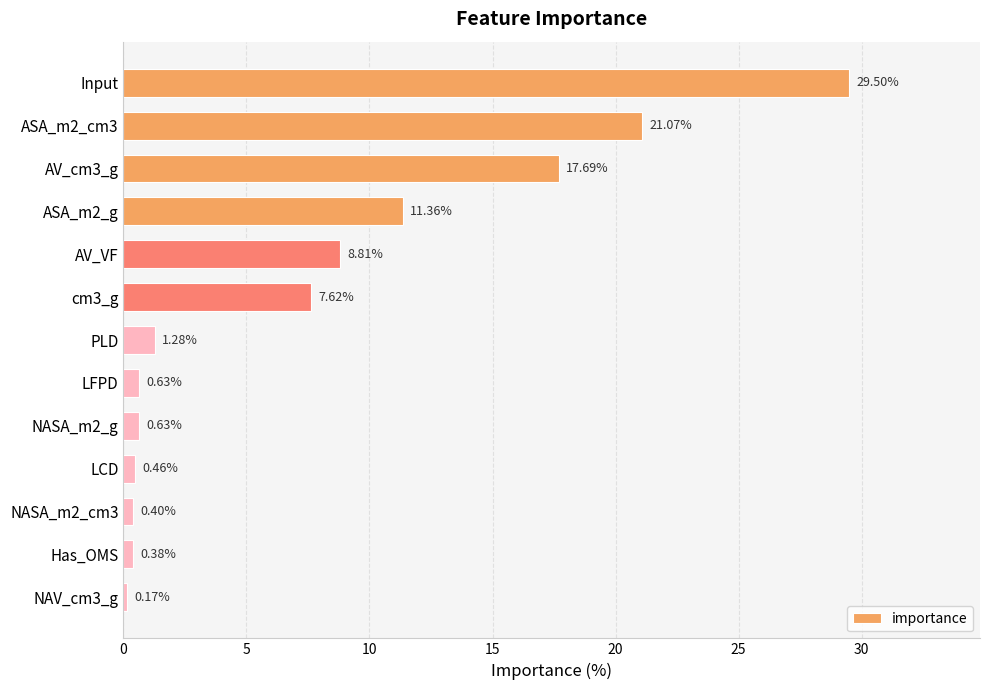

Which has a higher value, AV_cm3_g or ASA_m2_cm3?

ASA_m2_cm3